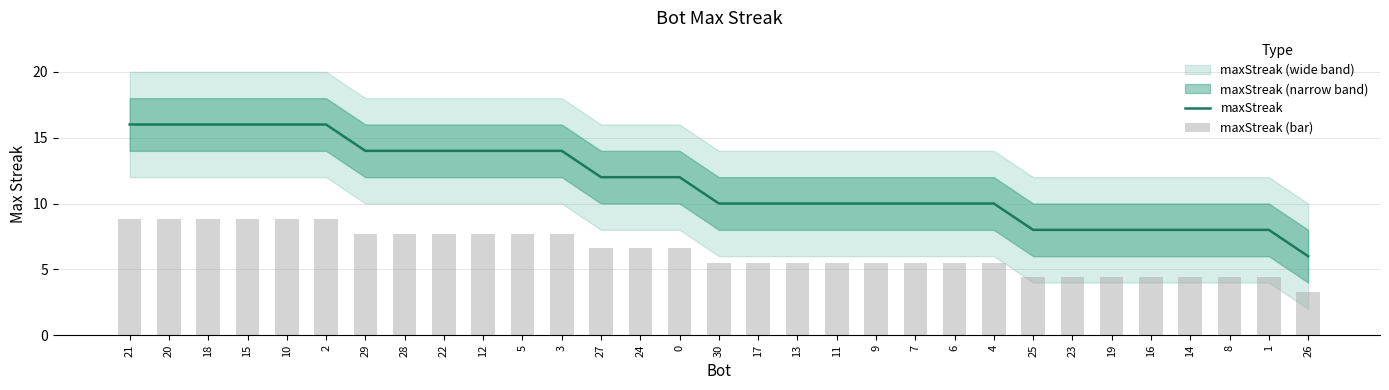

Reading left to right, what are all the values shown in this chart?

maxStreak: 16.0	16.0	16.0	16.0	16.0	16.0	14.0	14.0	14.0	14.0	14.0	14.0	12.0	12.0	12.0	10.0	10.0	10.0	10.0	10.0	10.0	10.0	10.0	8.0	8.0	8.0	8.0	8.0	8.0	8.0	6.0
maxStreak (bar): 8.8	8.8	8.8	8.8	8.8	8.8	7.7	7.7	7.7	7.7	7.7	7.7	6.6	6.6	6.6	5.5	5.5	5.5	5.5	5.5	5.5	5.5	5.5	4.4	4.4	4.4	4.4	4.4	4.4	4.4	3.3